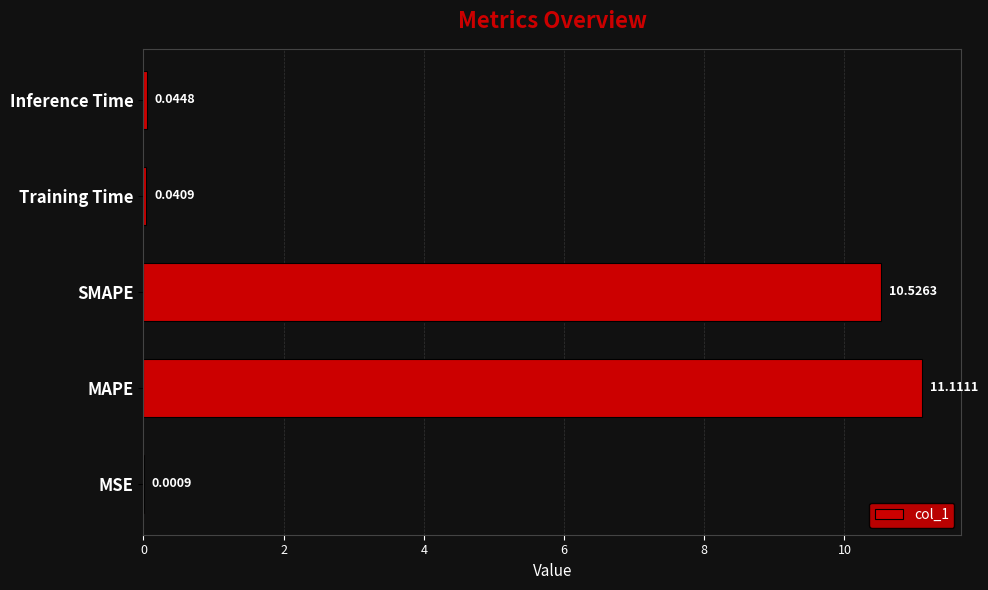

Where is the data nearest to the value 5?

Inference Time